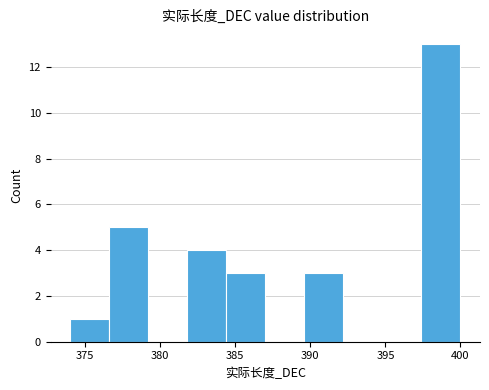

Reading left to right, transcribe this chart: for each bar, give the range it covers on the x-axis and its height. Neither the bar edges nor the heights are printed on the chart, so give them approximately, as read against the axes.

374.0 to 376.6: 1
376.6 to 379.2: 5
379.2 to 381.8: 0
381.8 to 384.4: 4
384.4 to 387.0: 3
387.0 to 389.6: 0
389.6 to 392.2: 3
392.2 to 394.8: 0
394.8 to 397.4: 0
397.4 to 400.0: 13